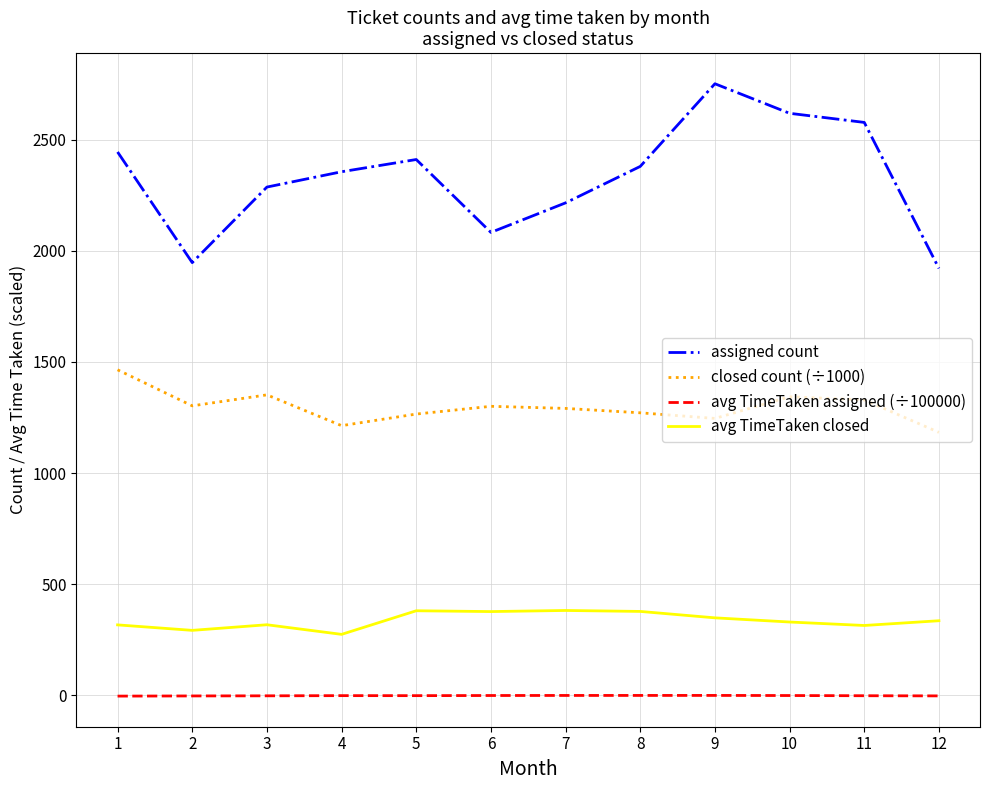

What are all the series names shown in the legend?

assigned count, closed count (÷1000), avg TimeTaken assigned (÷100000), avg TimeTaken closed